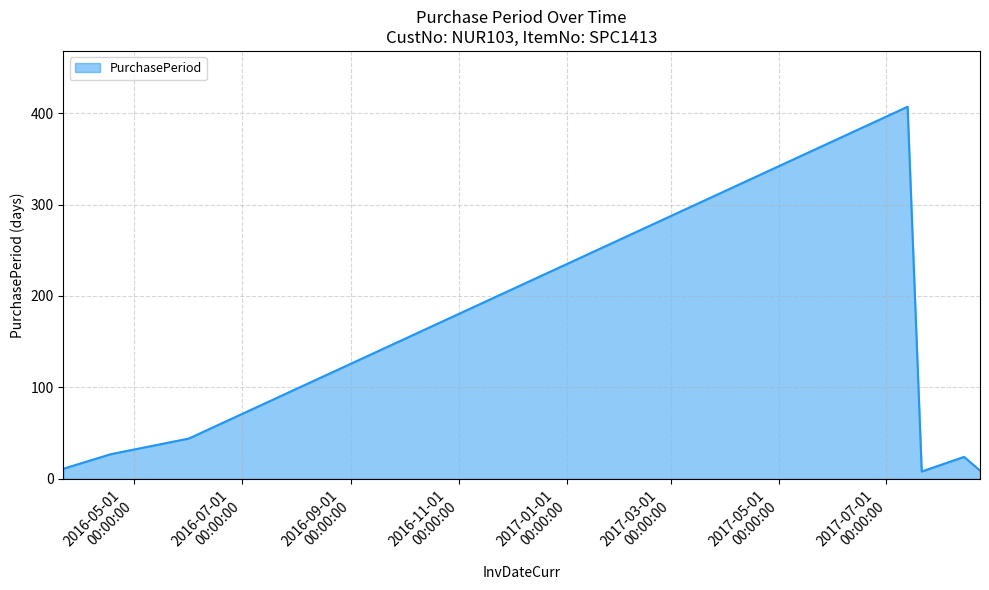

What is the greatest value displayed?

407